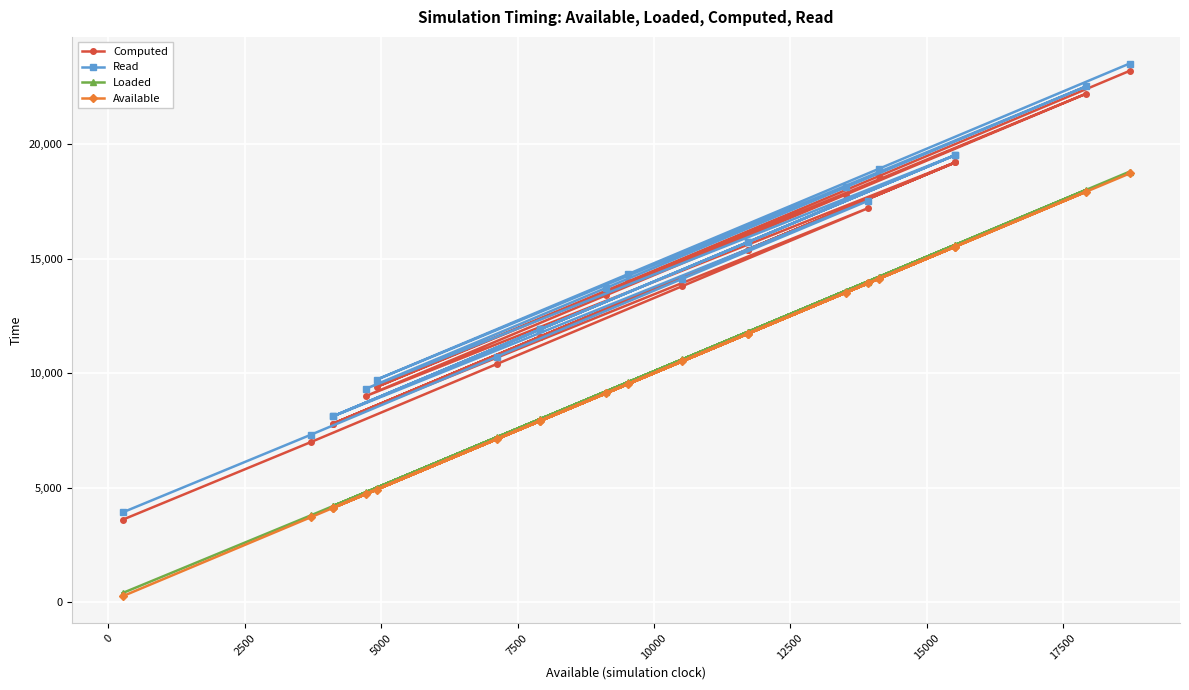

List the series in order of their peak value, highest first.

Read, Computed, Loaded, Available